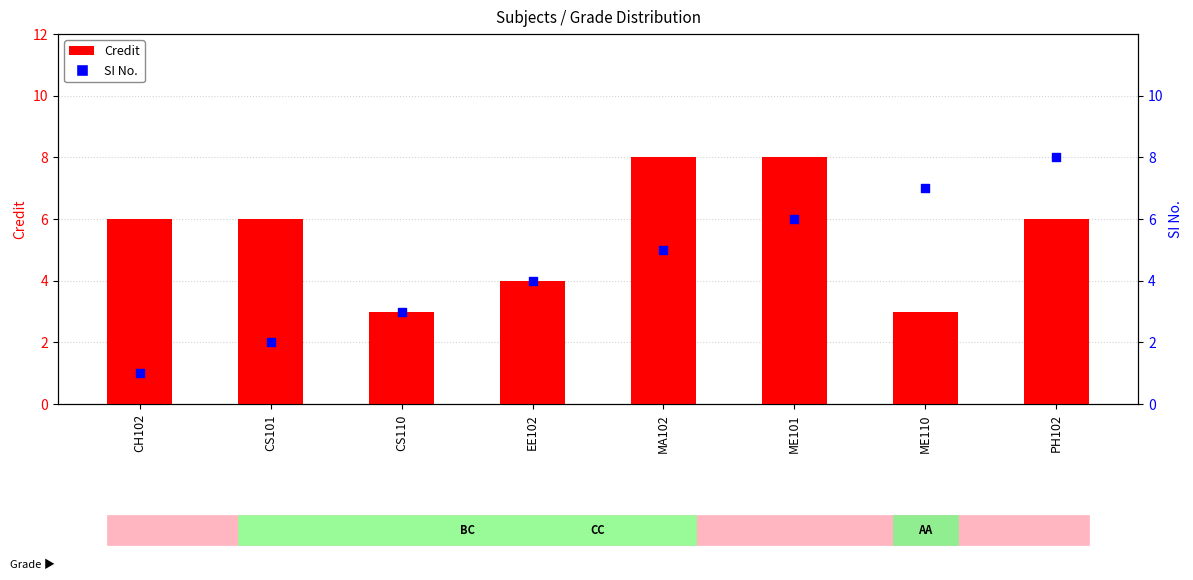

What is the total value across all series at ME101?

14